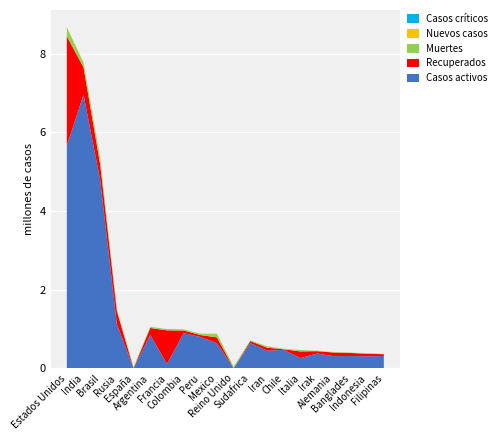

Reading left to right, what are all the values shown in this chart?

Casos activos: Estados Unidos=5656617	India=6953695	Brasil=4785297	Rusia=1119251	España=0	Argentina=851854	Francia=108599	Colombia=893712	Peru=796719	Mexico=636391	Reino Unido=0	Sudafrica=642560	Iran=446685	Chile=469765	Italia=259456	Irak=375188	Alemania=310200	Banglades=312065	Indonesia=305100	Filipinas=312691
Recuperados: Estados Unidos=2782682	India=697129	Brasil=391375	Rusia=335870	España=0	Argentina=173839	Francia=856234	Colombia=66922	Peru=49173	Mexico=149886	Reino Unido=0	Sudafrica=49112	Iran=78221	Chile=13574	Italia=169302	Irak=60248	Alemania=89513	Banglades=78587	Indonesia=63733	Filipinas=46193
Muertes: Estados Unidos=228458	India=117395	Brasil=155962	Rusia=25525	España=34521	Argentina=27957	Francia=34210	Colombia=29636	Peru=33984	Mexico=87894	Reino Unido=44347	Sudafrica=18843	Iran=31985	Chile=13792	Italia=36968	Irak=10513	Alemania=10059	Banglades=5761	Indonesia=13077	Filipinas=6915
Nuevos casos: Estados Unidos=6106	India=8579	Brasil=0	Rusia=17340	España=0	Argentina=0	Francia=0	Colombia=0	Peru=0	Mexico=6612	Reino Unido=0	Sudafrica=0	Iran=6134	Chile=0	Italia=0	Irak=3785	Alemania=5898	Banglades=1586	Indonesia=4369	Filipinas=1923
Casos críticos: Estados Unidos=0	India=0	Brasil=0	Rusia=0	España=0	Argentina=0	Francia=0	Colombia=0	Peru=0	Mexico=0	Reino Unido=0	Sudafrica=0	Iran=0	Chile=0	Italia=0	Irak=0	Alemania=0	Banglades=0	Indonesia=0	Filipinas=0